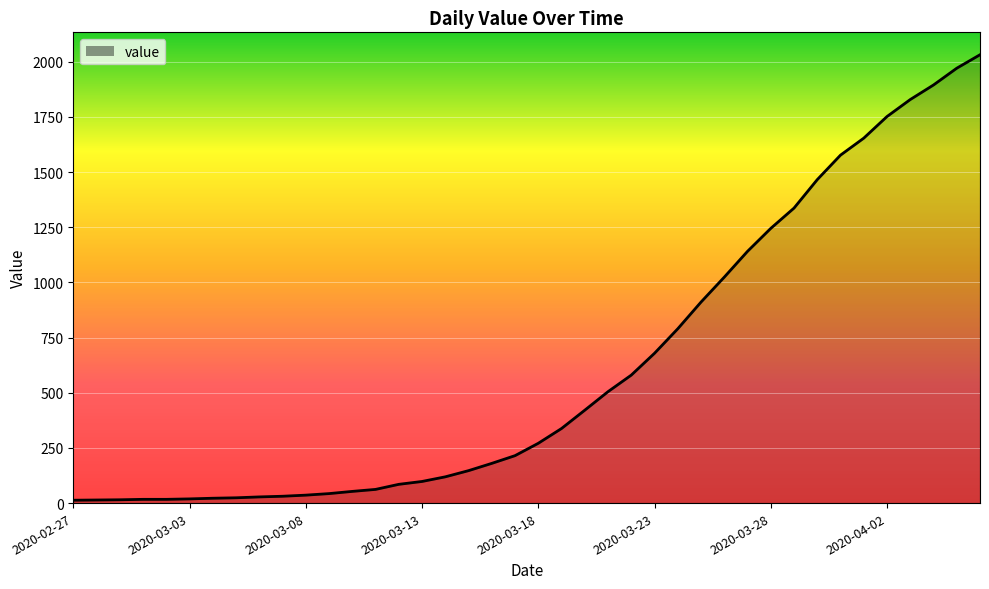

What is the maximum value shown in the chart?

2032